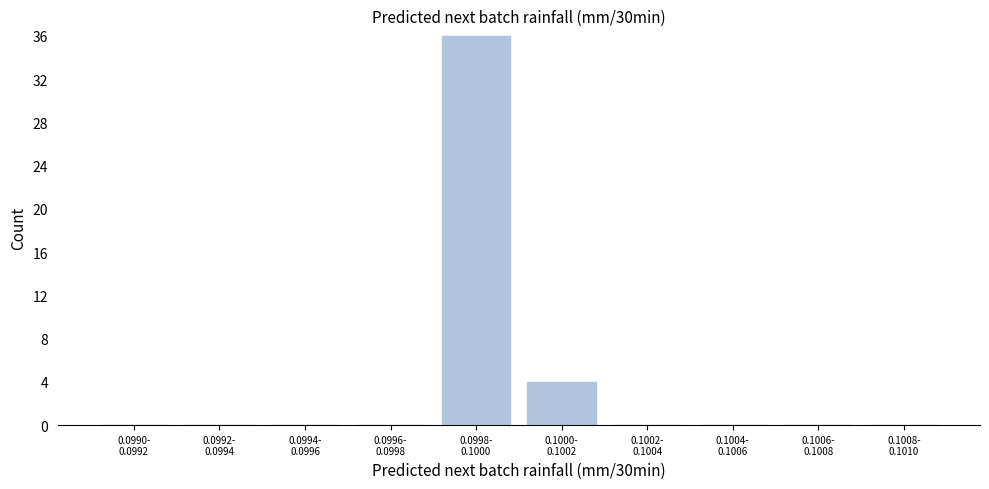

What is the sum of all values?

40